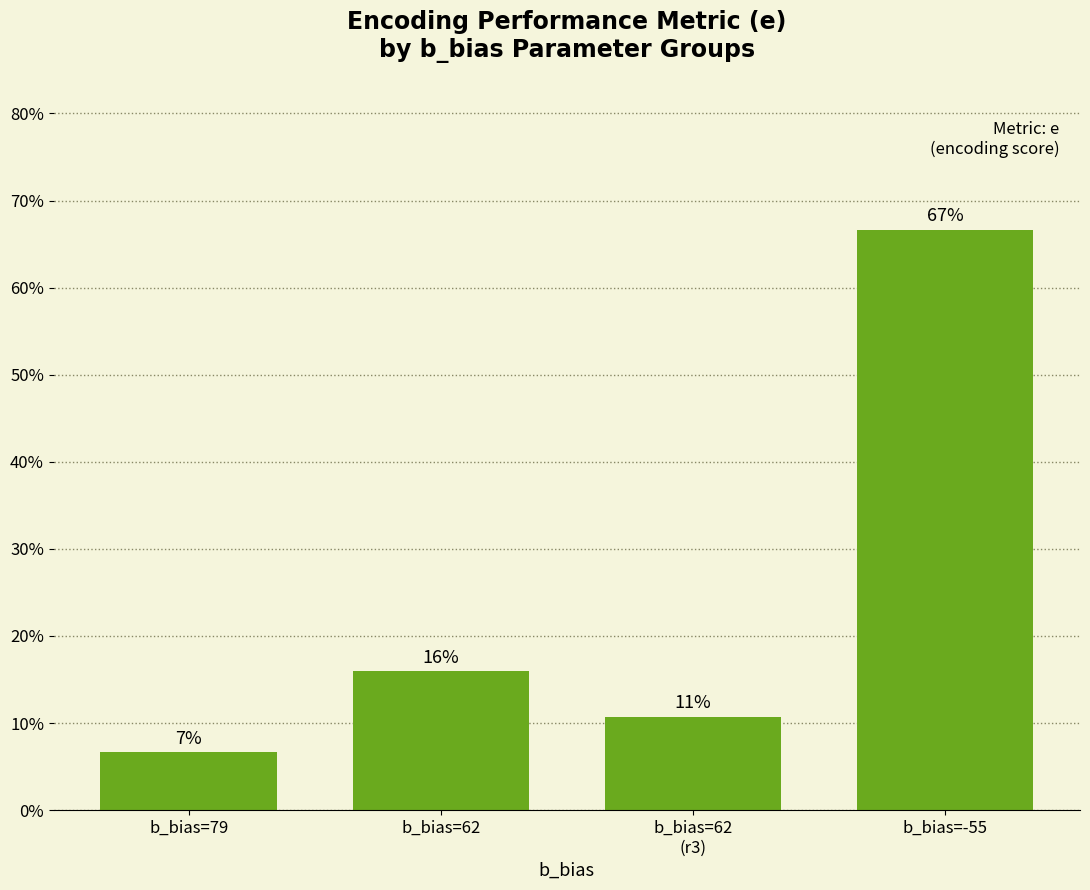

What is the difference between the maximum and second lowest values?

0.6